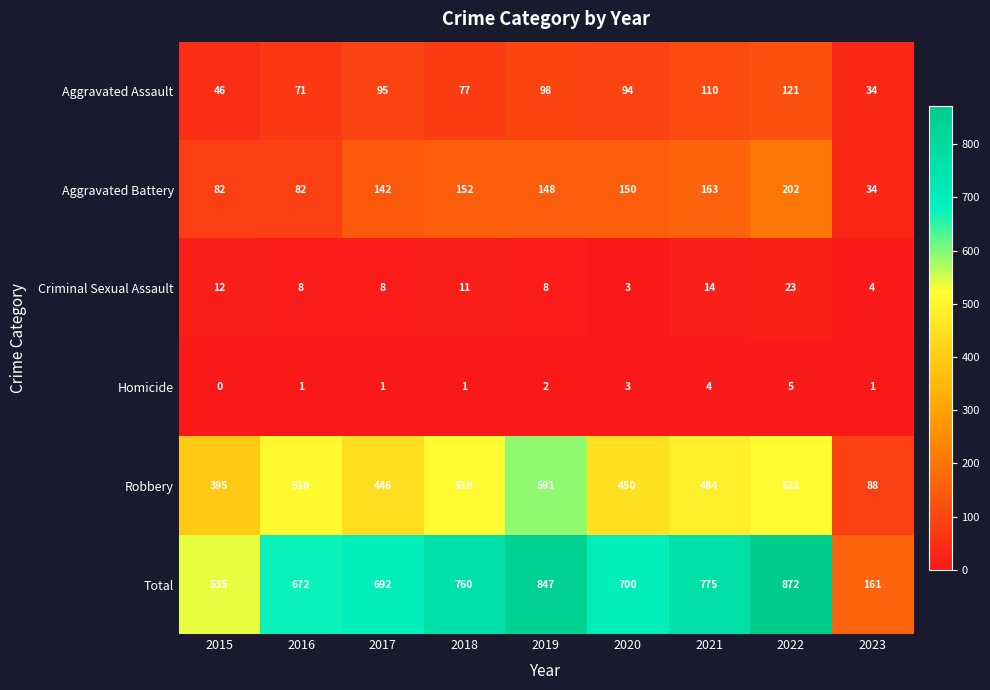

Which category has the lowest value across all series?

2015